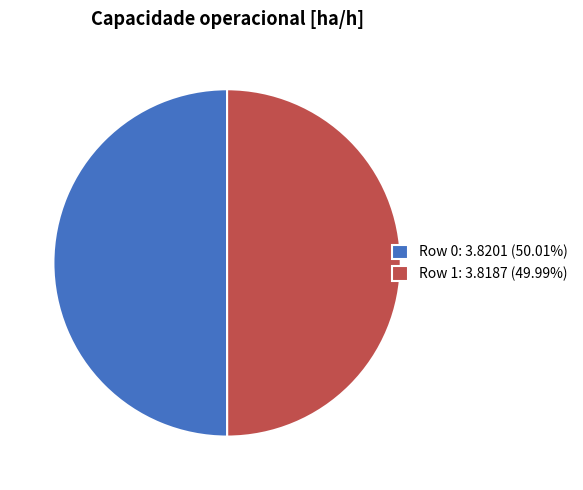

Is the sum of Row 0: 3.8201 (50.01%) and Row 1: 3.8187 (49.99%) greater than half?

Yes